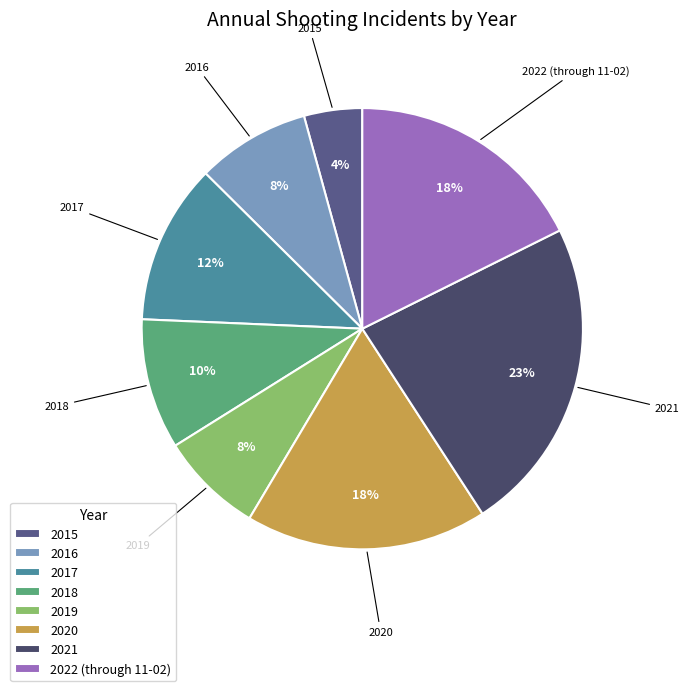

Which has a higher value, 2016 or 2022 (through 11-02)?

2022 (through 11-02)